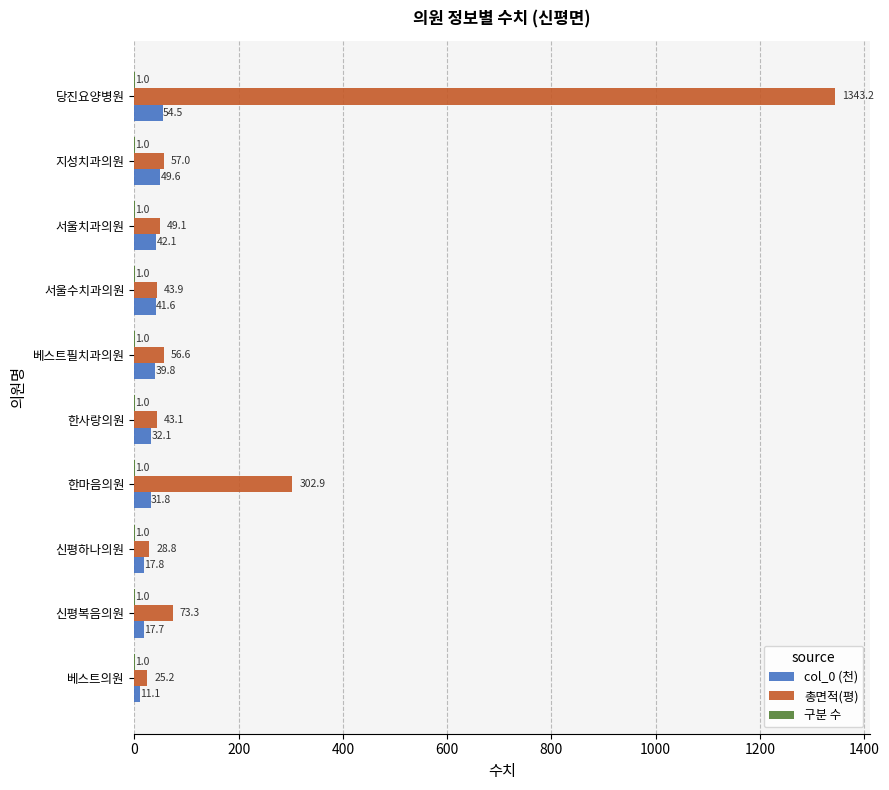

What is the sum of all col_0 (천) values?

338.1